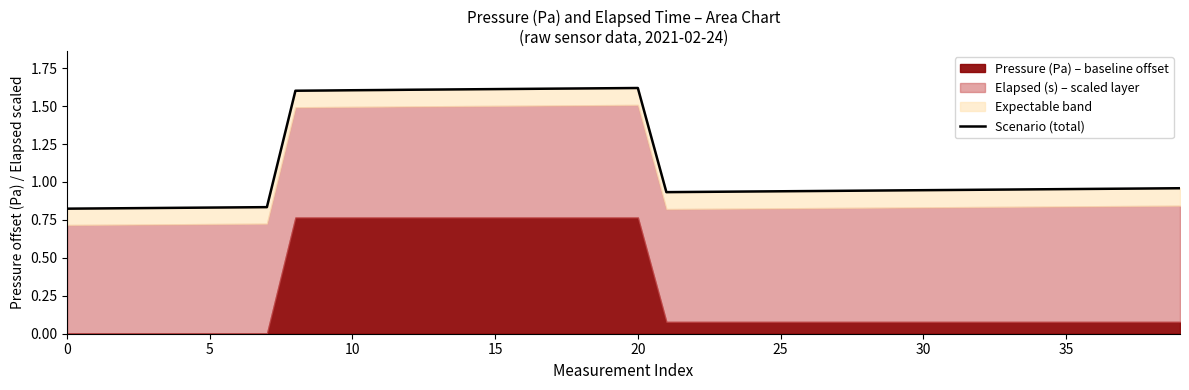

Does the chart display data point markers on the line(s)?

No